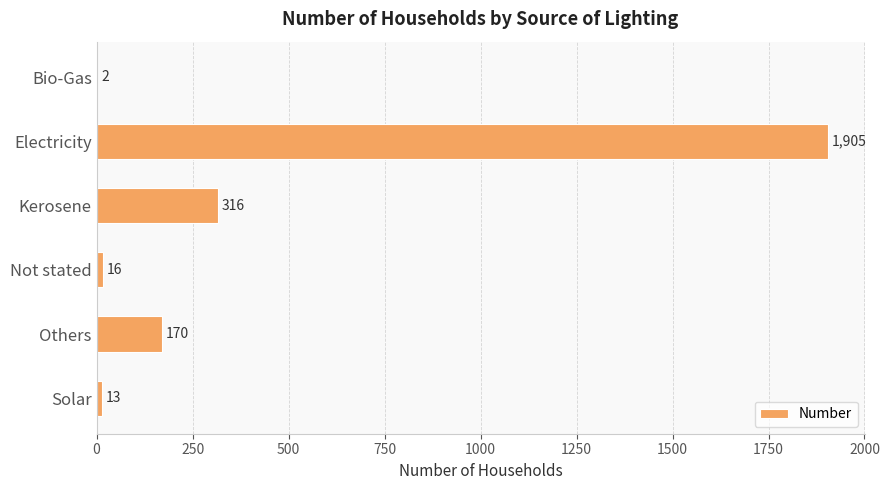

Approximately how many times larger is the value at Solar compared to Not stated?

0.8